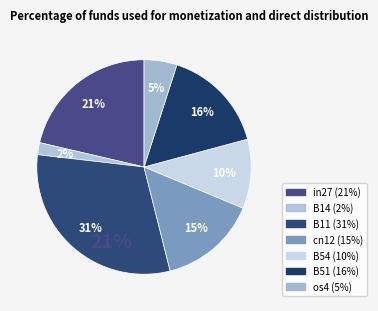

Which slice is the smallest?

B14